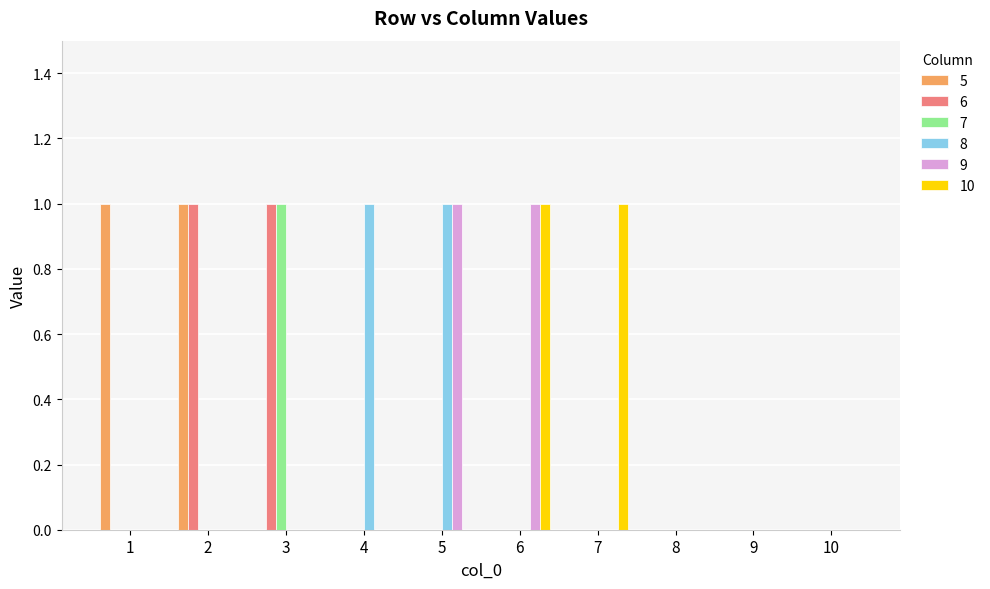

The 8 series shows 0 at 6. True or false?

True